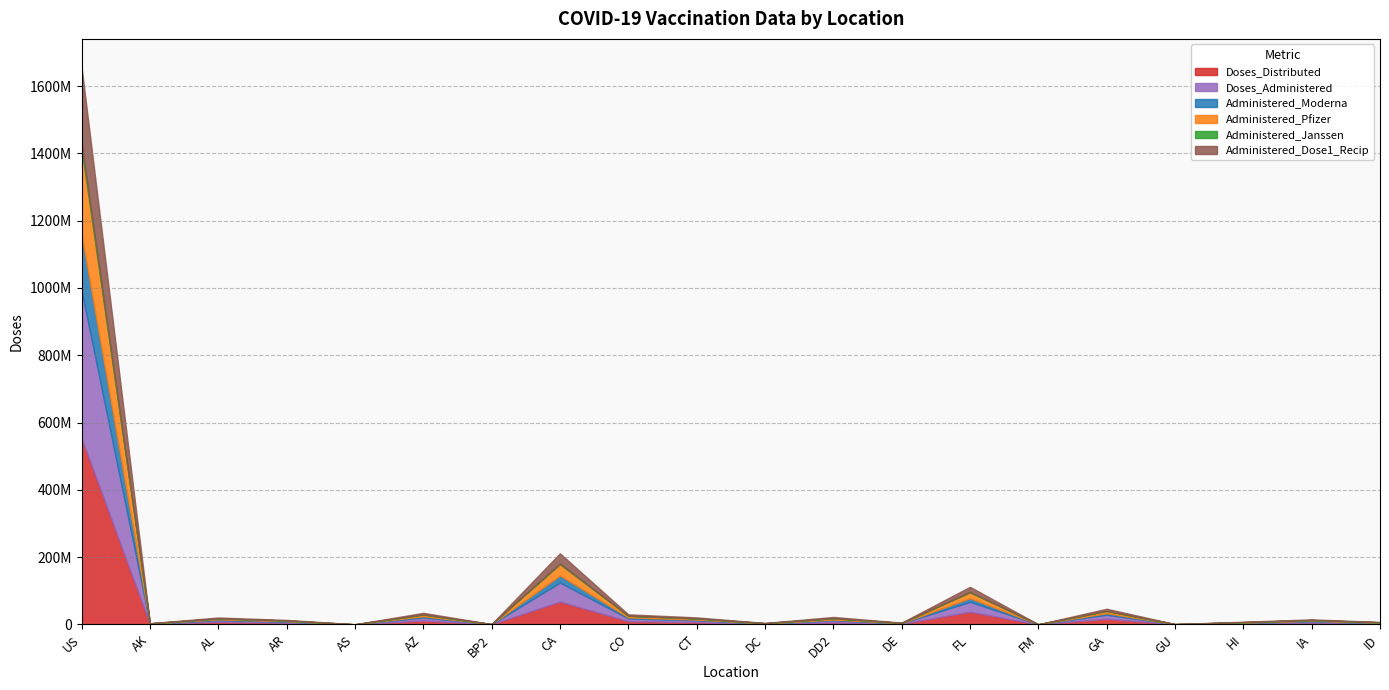

Which series has the largest total across all categories?

Doses_Distributed